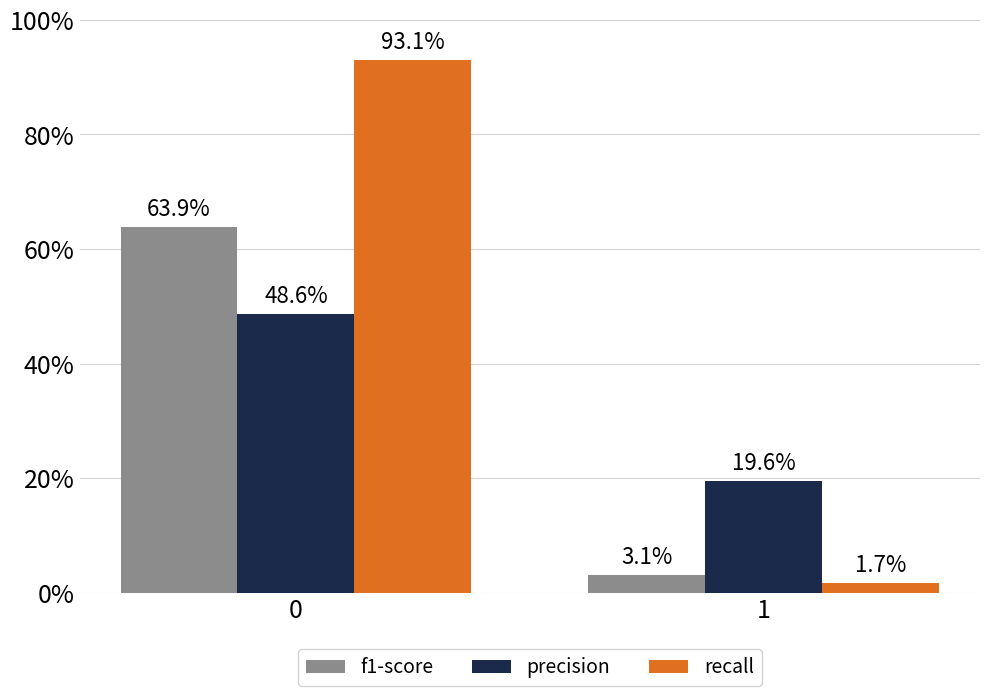

What are all the series names shown in the legend?

f1-score, precision, recall